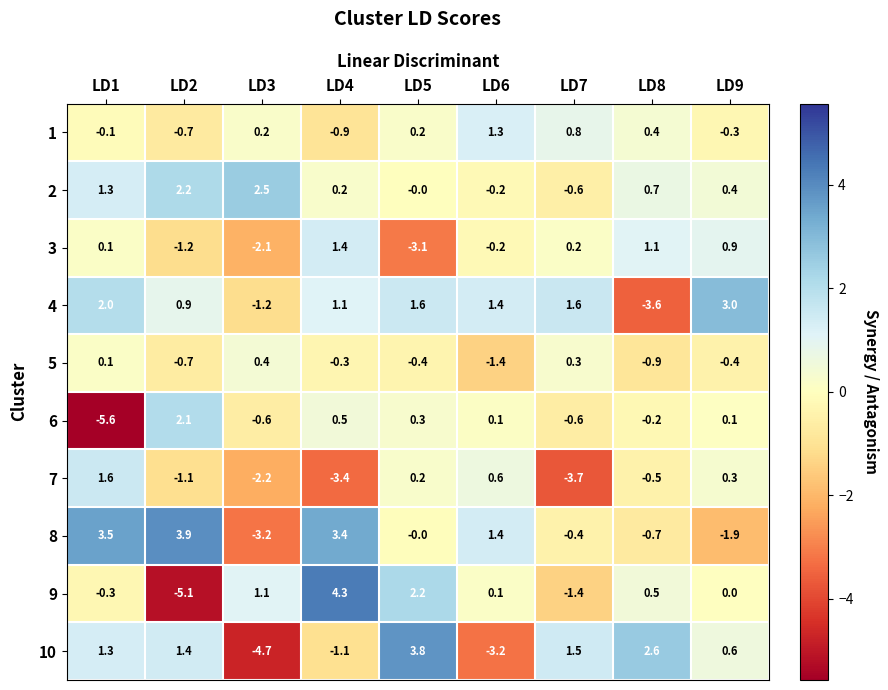

At which label does 2 first exceed 0?

LD1